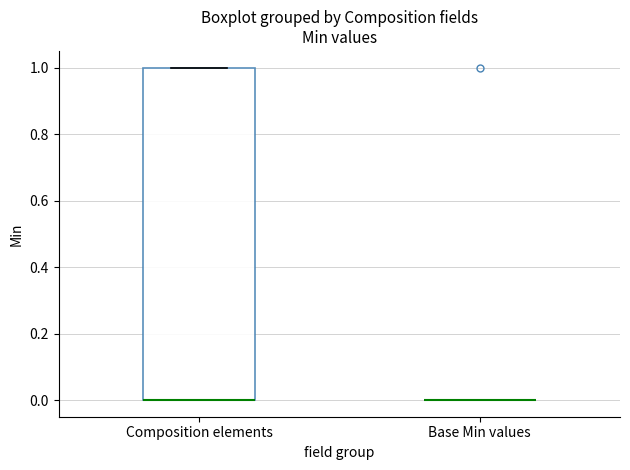

Reading left to right, transcribe this box plot: for each box, give where its median line is, the range the box spans, and where its two whiskers end, as read against the y-axis. The values are not printed on the chart, so give them approximately, as read against the axis.

Composition elements: median 0 (drawn on the box's lower edge), box 0 to 1, whiskers 0 to 1
Base Min values: box collapsed to a line at 0, whiskers 0 to 0